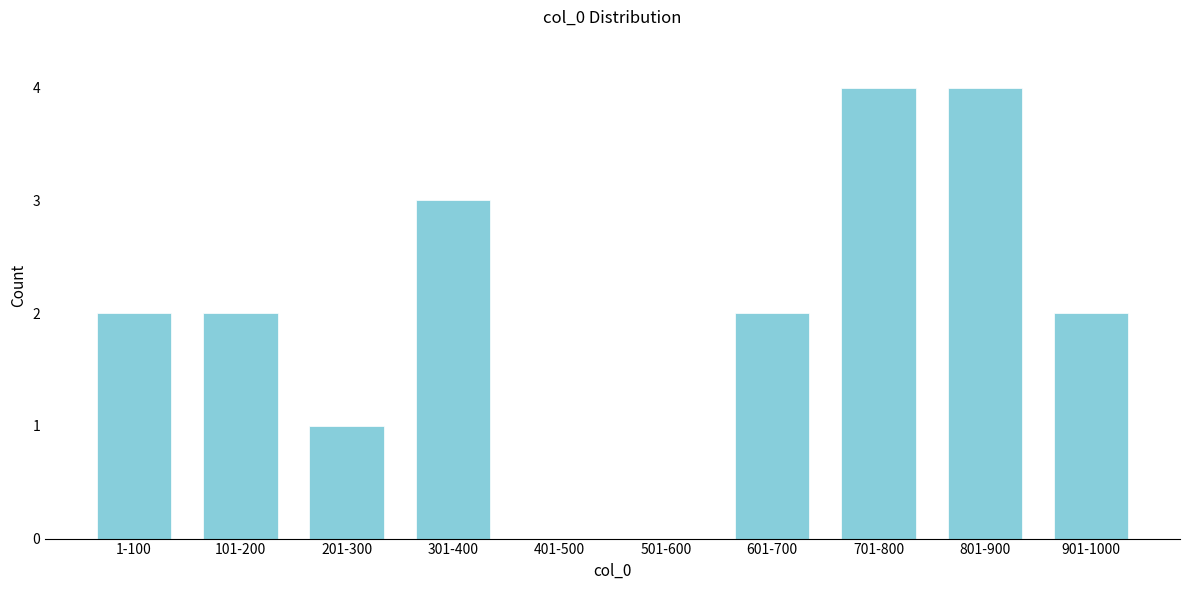

Reading left to right, transcribe all the data shown in this chart.

1-100=2	101-200=2	201-300=1	301-400=3	401-500=0	501-600=0	601-700=2	701-800=4	801-900=4	901-1000=2